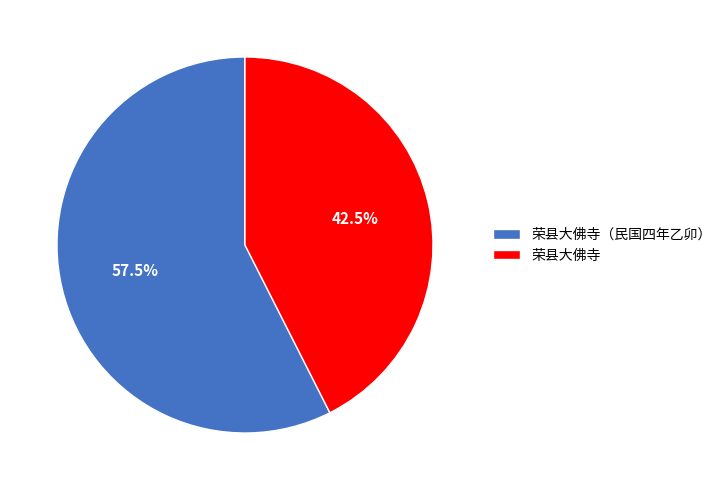

To the nearest percent, what is the combined percentage of 荣县大佛寺（民国四年乙卯） and 荣县大佛寺?

100%